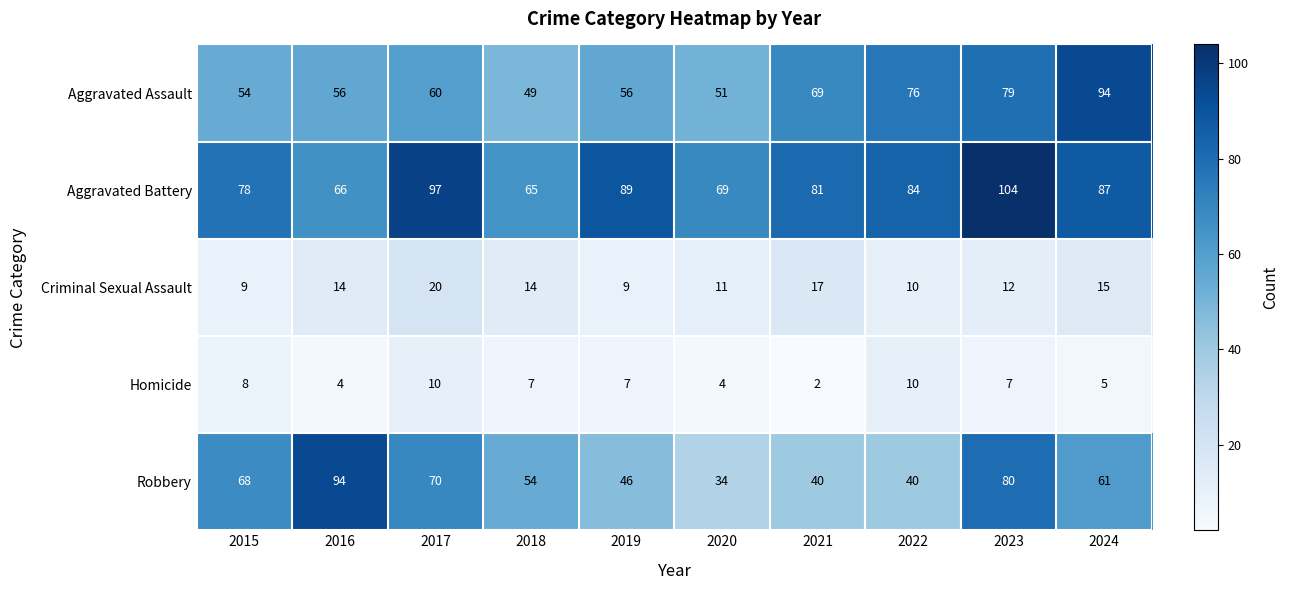

What is the difference between the Homicide values at 2022 and 2024?

5